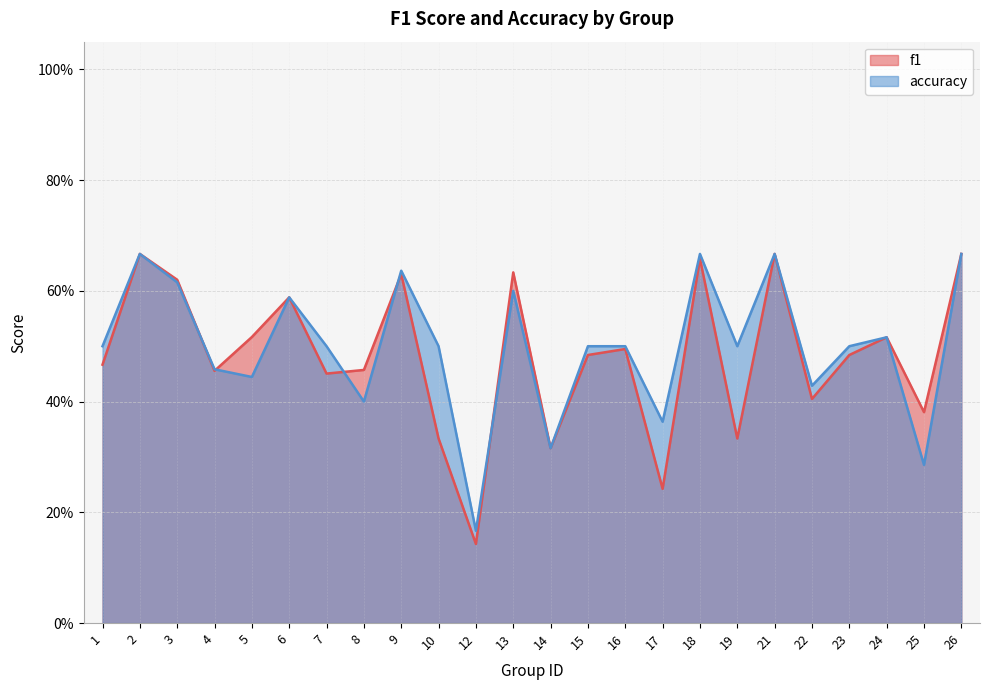

Between 4 and 19, which series saw the biggest shift?

f1